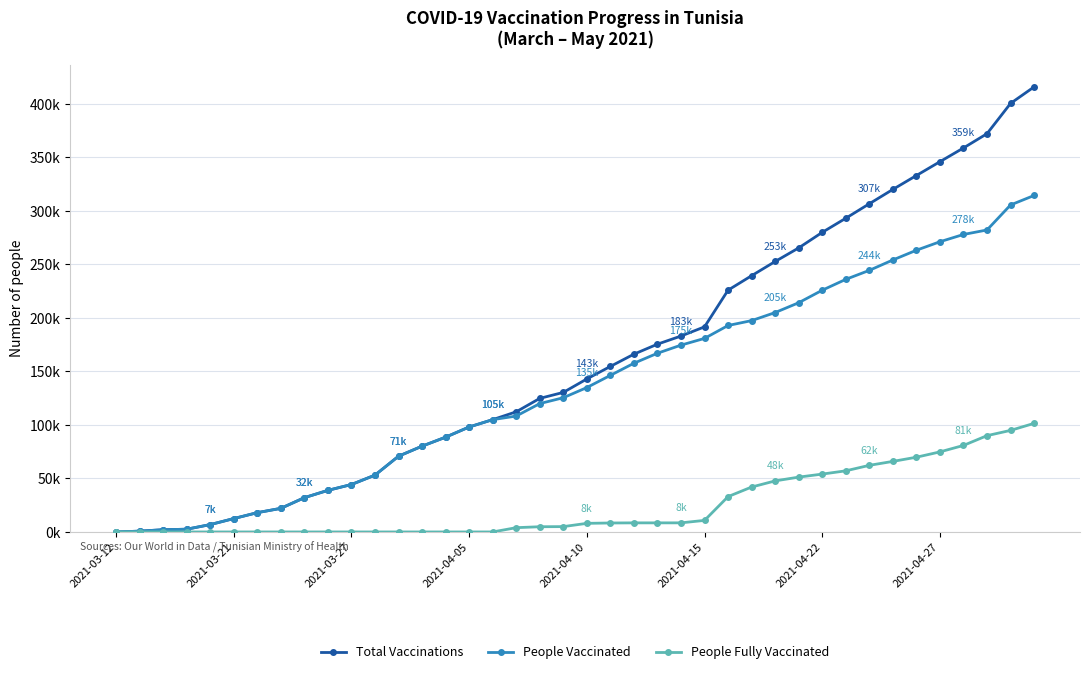

Reading left to right, extract all data points from this chart.

Total Vaccinations: 0	743	2076	2555	6861	12496	18020	22040	32026	38853	44311	53089	70769	80140	88543	98057	104922	112254	124779	130374	142932	154647	166093	175439	183025	191625	225900	239398	252672	265365	279890	293073	306612	320009	333000	345914	358746	372083	400364	415801
People Vaccinated: 0	743	2076	2555	6861	12496	18020	22040	32026	38853	44311	53089	70769	80140	88543	98057	104922	108266	119919	125395	134901	146284	157617	166959	174534	180829	192881	197437	204975	214150	225834	235977	244387	254096	263189	271129	277918	282121	305484	314357
People Fully Vaccinated: 0	0	0	0	0	0	0	0	0	0	0	0	0	0	0	0	0	3988	4860	4979	8031	8363	8476	8480	8491	10796	33019	41961	47697	51215	54056	57096	62225	65913	69811	74785	80828	89962	94880	101444